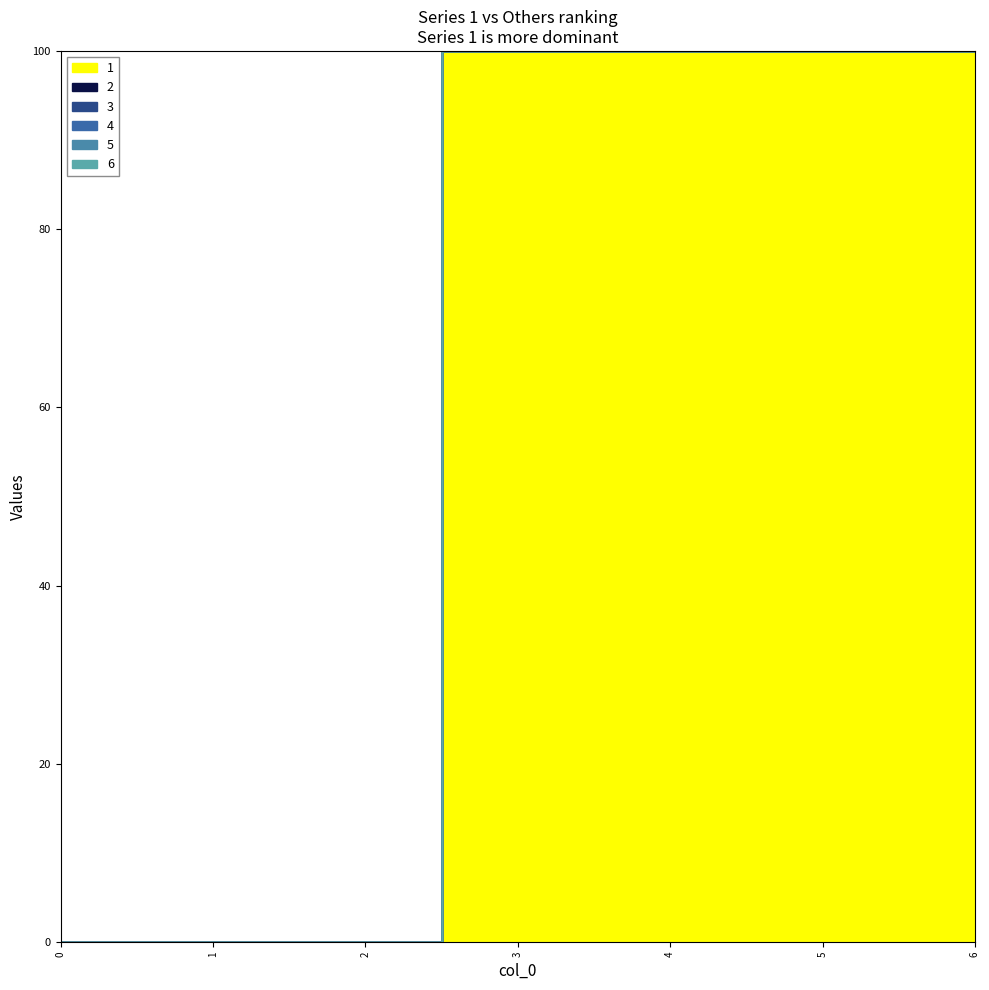

Which category has the highest value across all series?

3